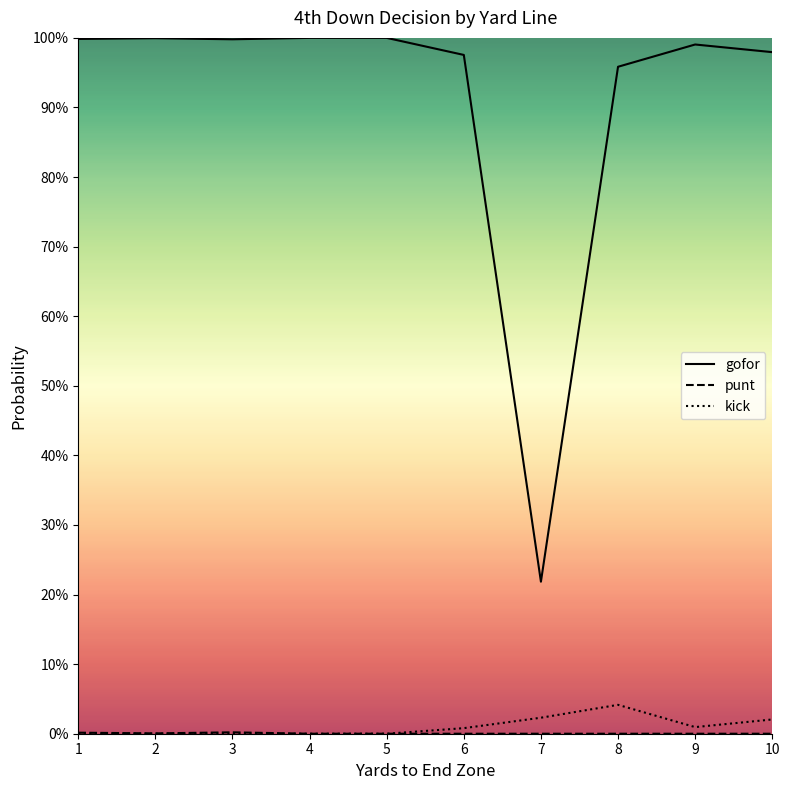

Does the chart have visible grid lines?

No